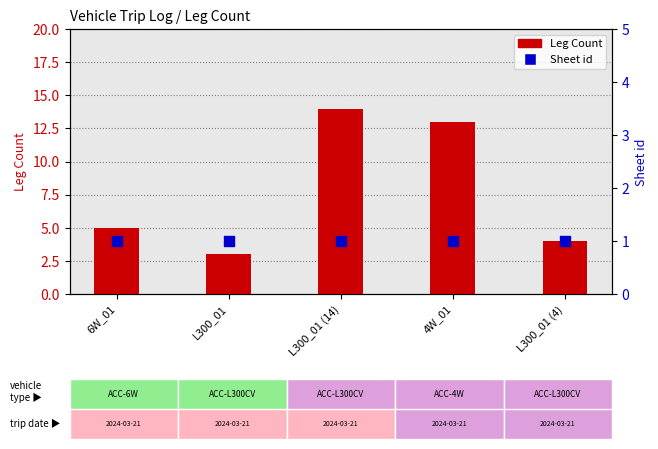

At which category is the sum across all series the highest?

L300_01 (14)